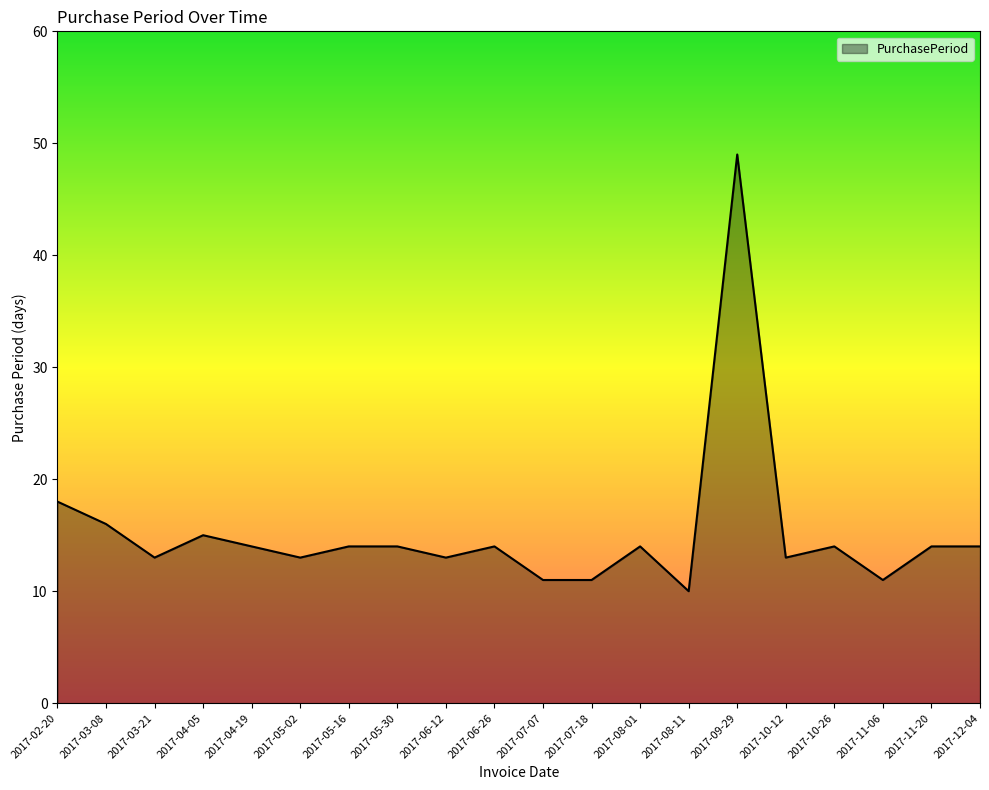

What is the maximum value shown in the chart?

49